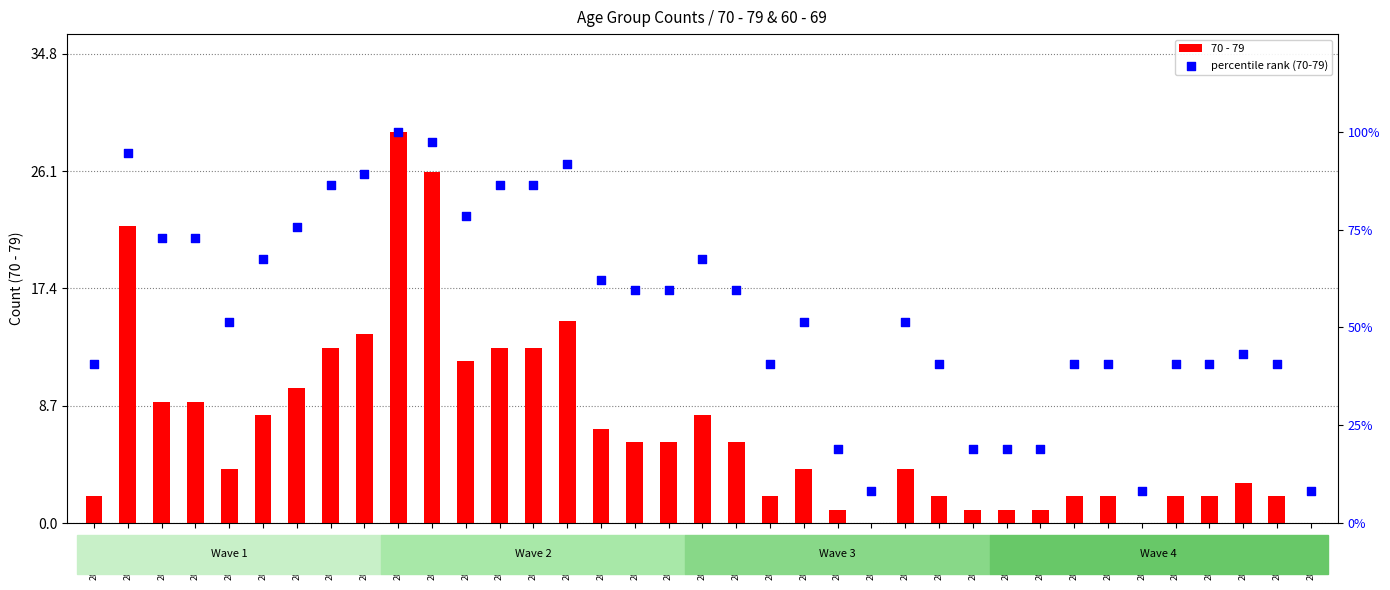

Which series has the widest spread of Y values?

percentile rank (70-79)